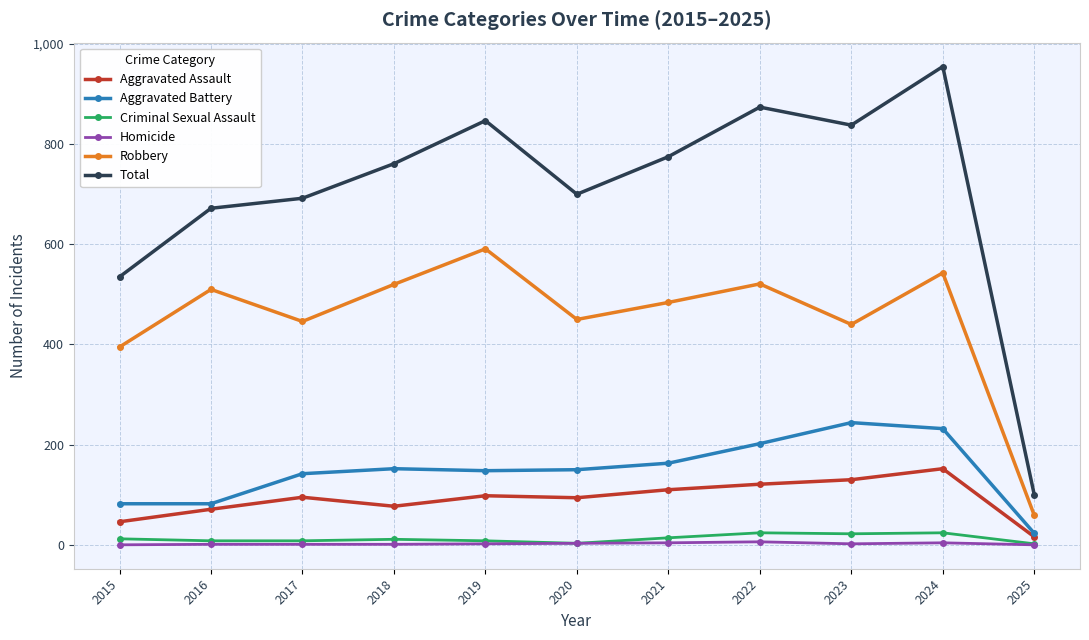

The value of Robbery at 2017 is 446. True or false?

True